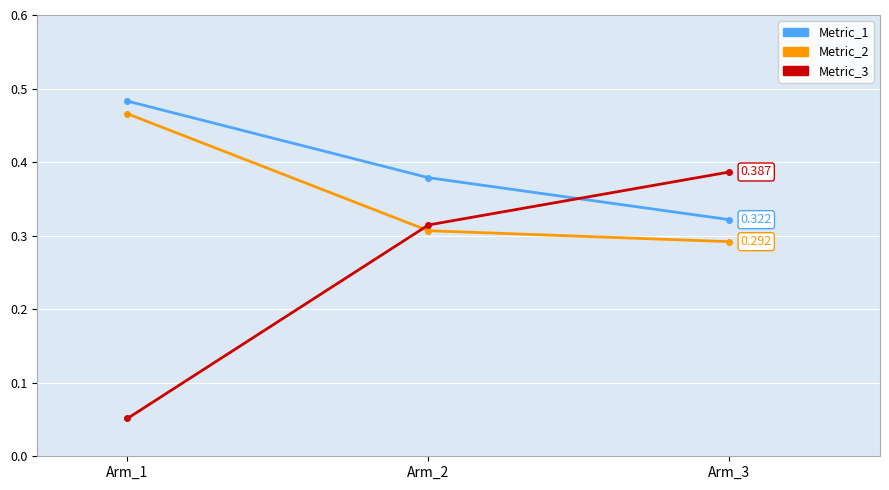

True or false: Metric_2 has a value of 0.1 at Arm_3.

False